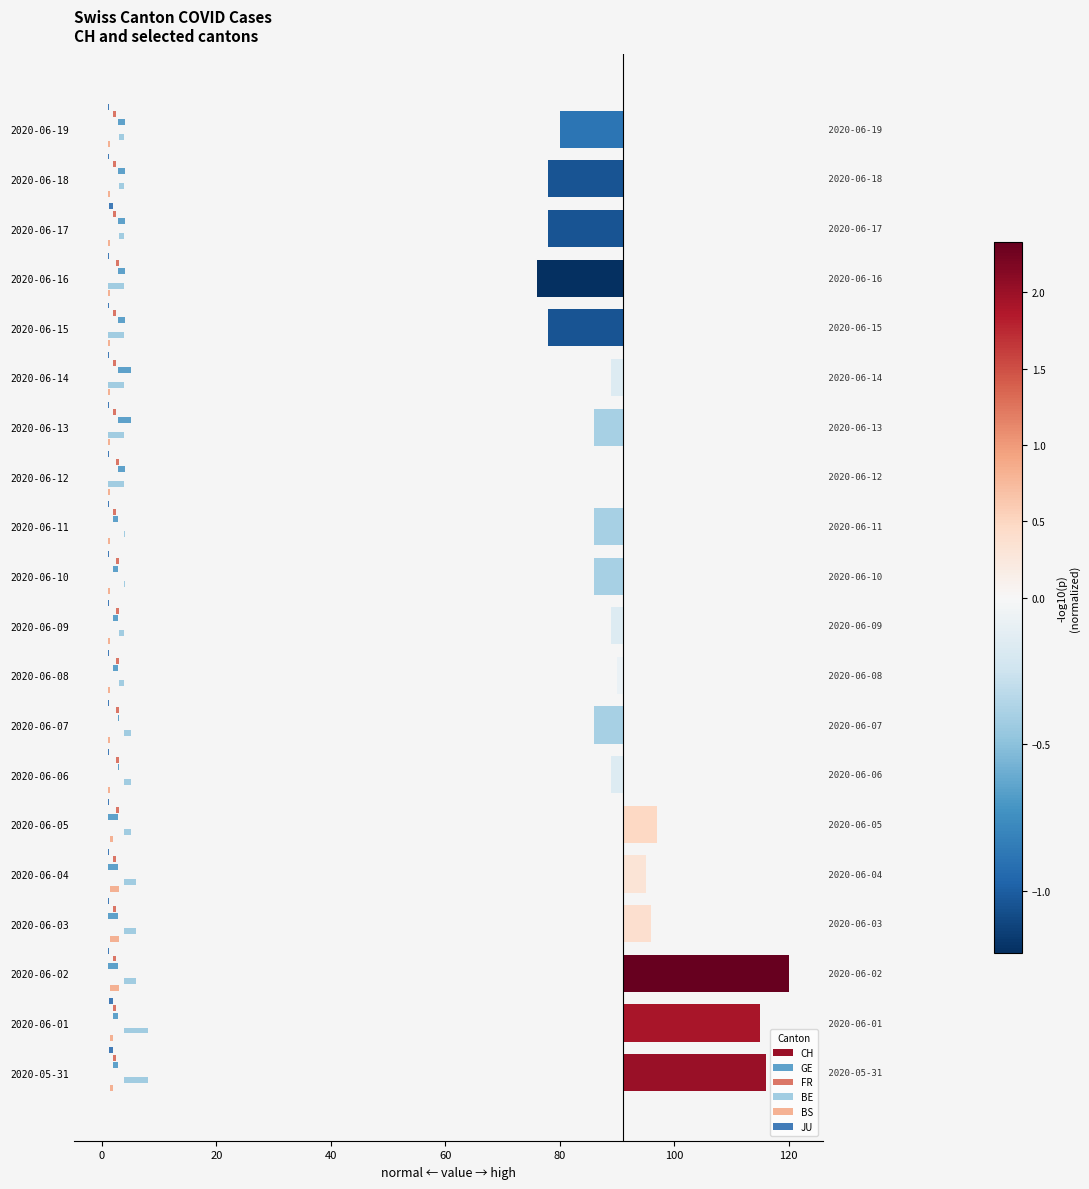

Is it true that GE equals -2.7 at 2020-06-03?

False